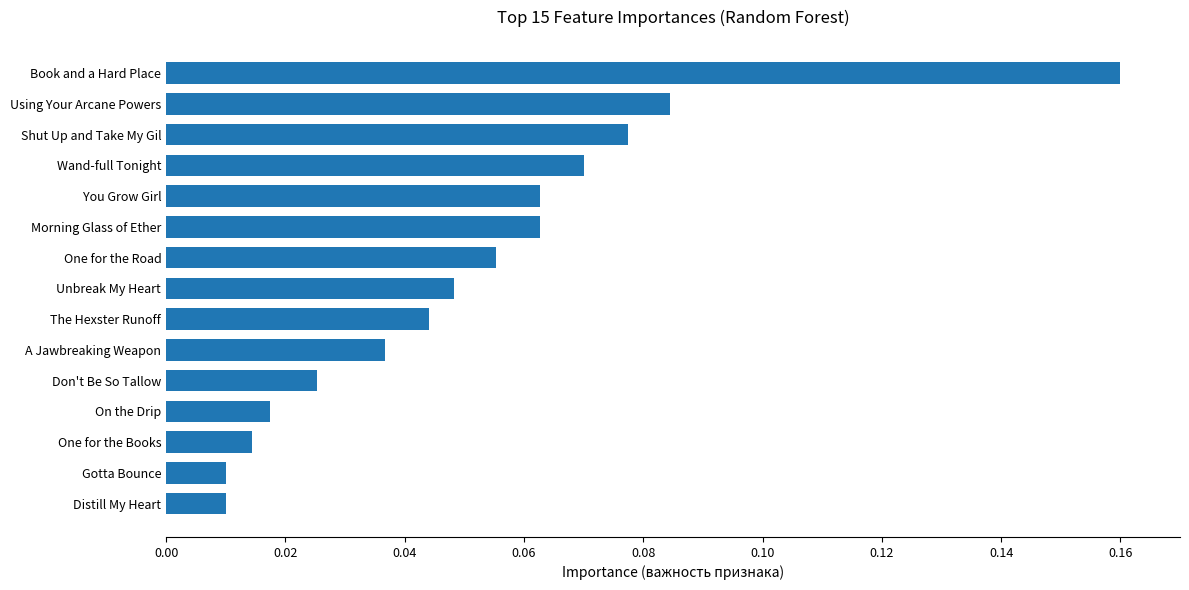

At which category does the chart reach its peak across all series?

Book and a Hard Place